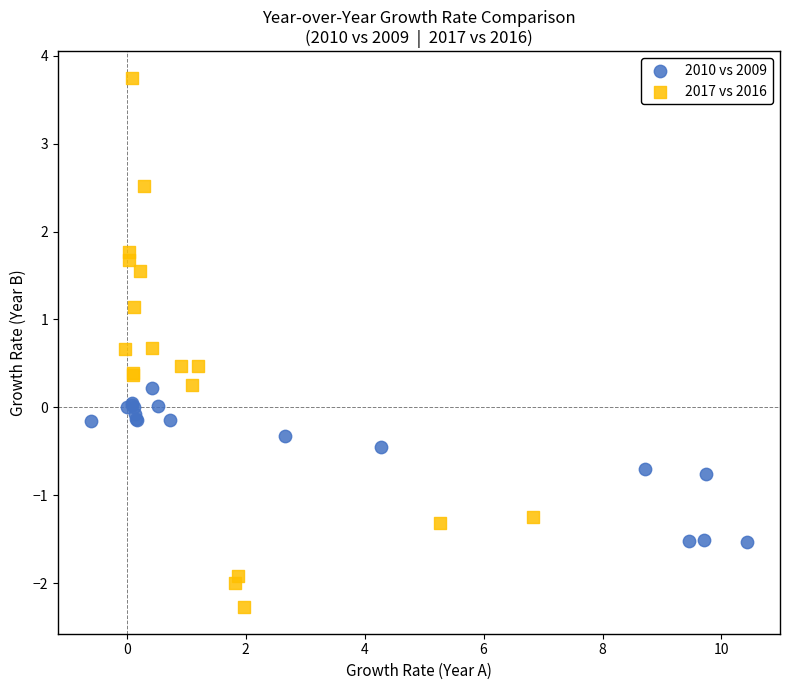

Which series contains the lowest Y value?

2017 vs 2016